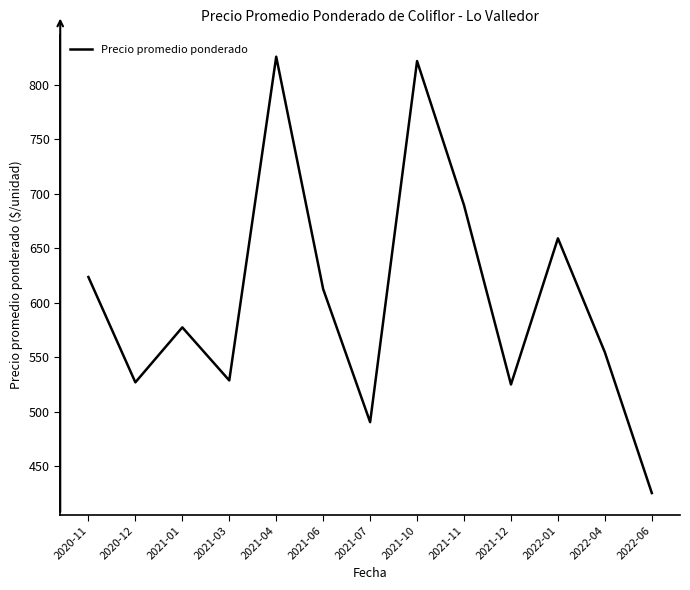

Does the chart display data point markers on the line(s)?

No